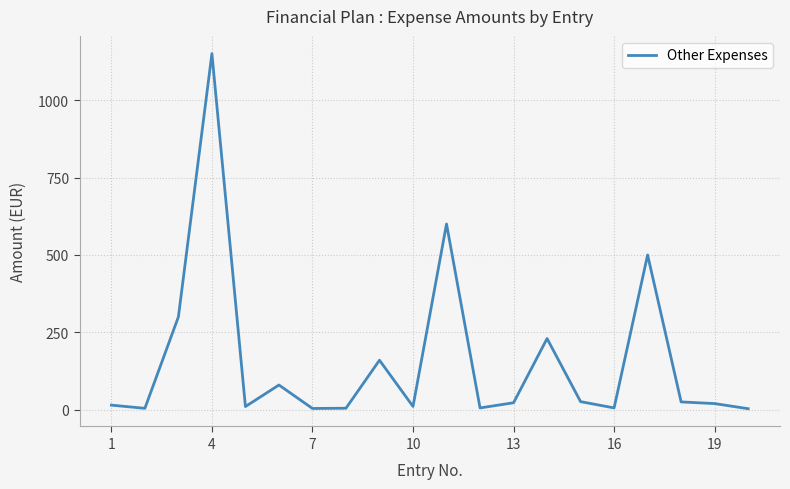

What is the difference between the maximum and minimum values?

1146.6